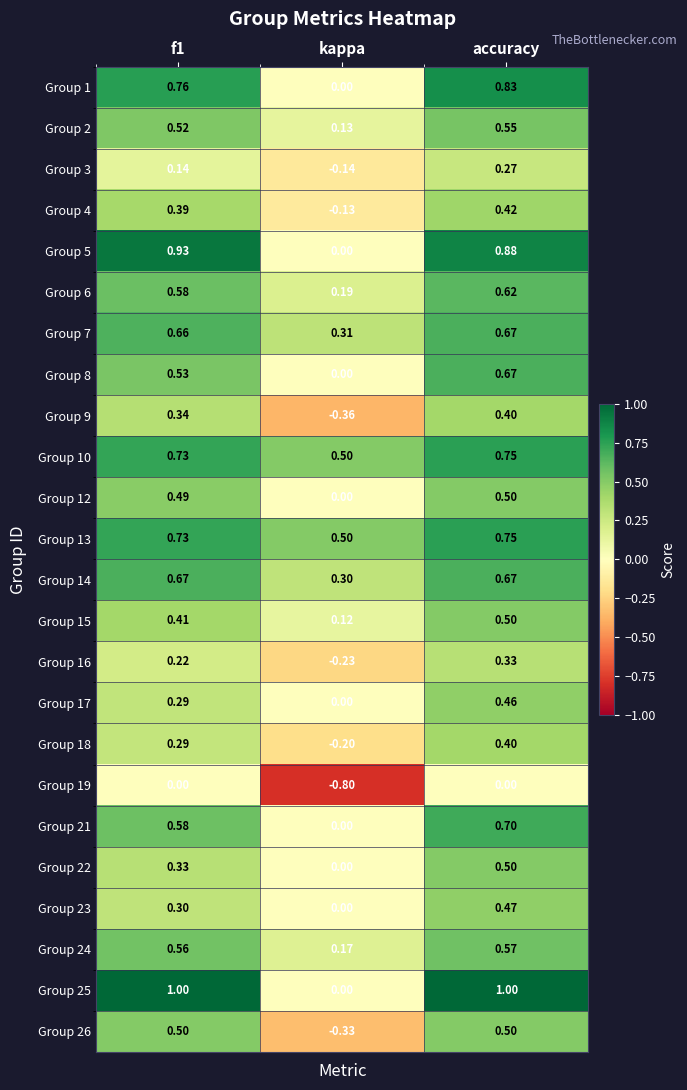

At which category is the sum across all series the highest?

accuracy